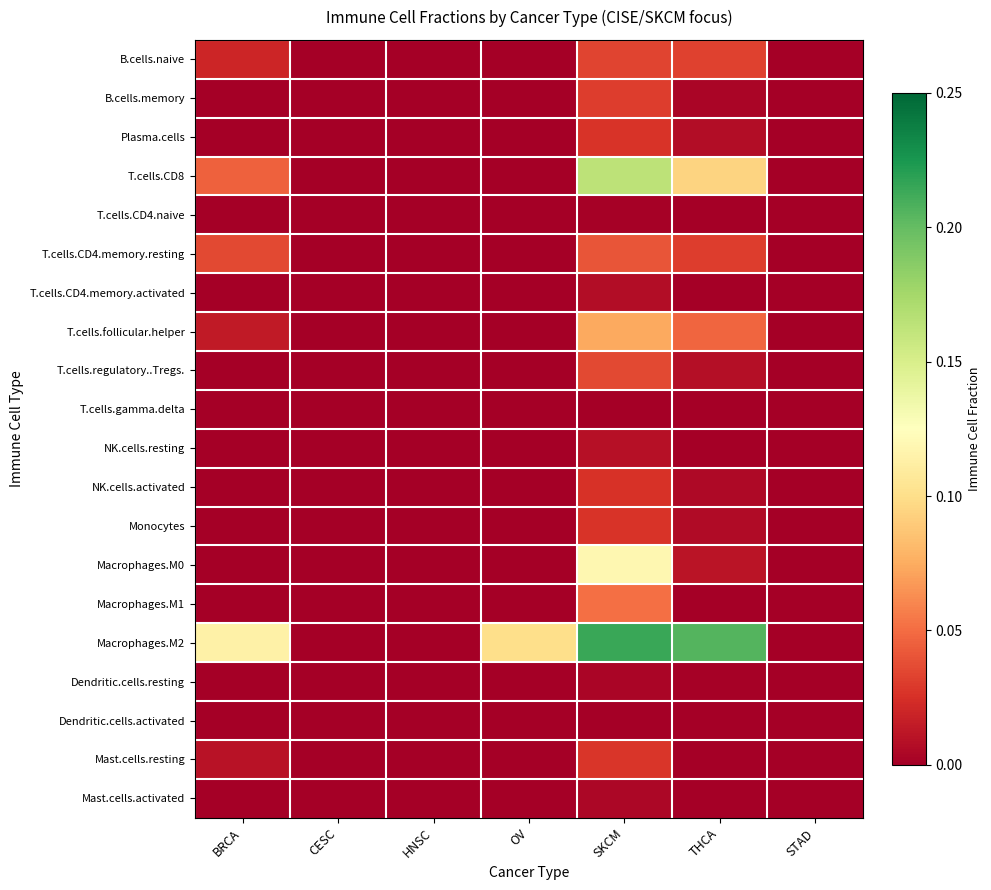

What is the difference between the highest and lowest values at BRCA?

0.1